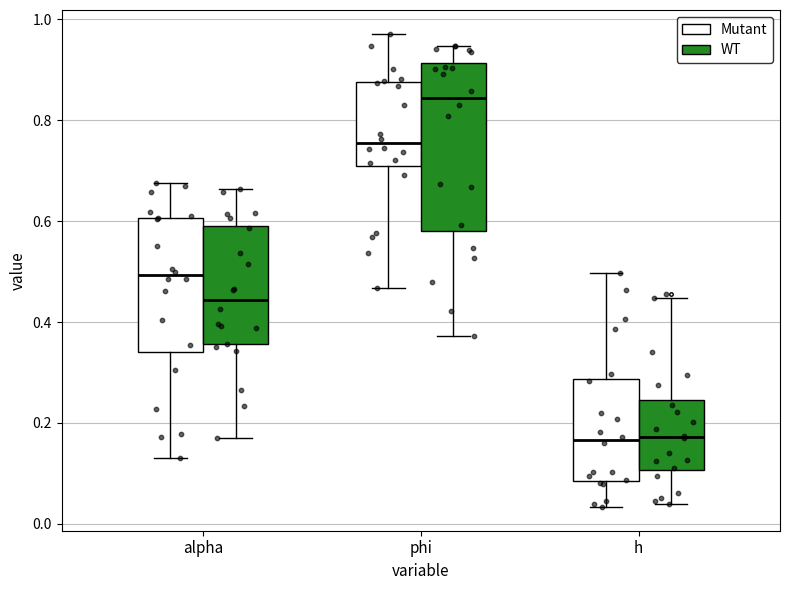

Reading left to right, read every box against the y-axis: the position of its median line, the range the box covers, and the ends of its whiskers. The values are not printed on the chart, so give them approximately, as read against the axis.

alpha (Mutant): median 0.50, box 0.34 to 0.60, whiskers 0.14 to 0.68
alpha (WT): median 0.44, box 0.36 to 0.60, whiskers 0.18 to 0.66
phi (Mutant): median 0.76, box 0.70 to 0.88, whiskers 0.46 to 0.98
phi (WT): median 0.84, box 0.58 to 0.92, whiskers 0.38 to 0.94
h (Mutant): median 0.16, box 0.08 to 0.28, whiskers 0.04 to 0.50
h (WT): median 0.18, box 0.10 to 0.24, whiskers 0.04 to 0.44